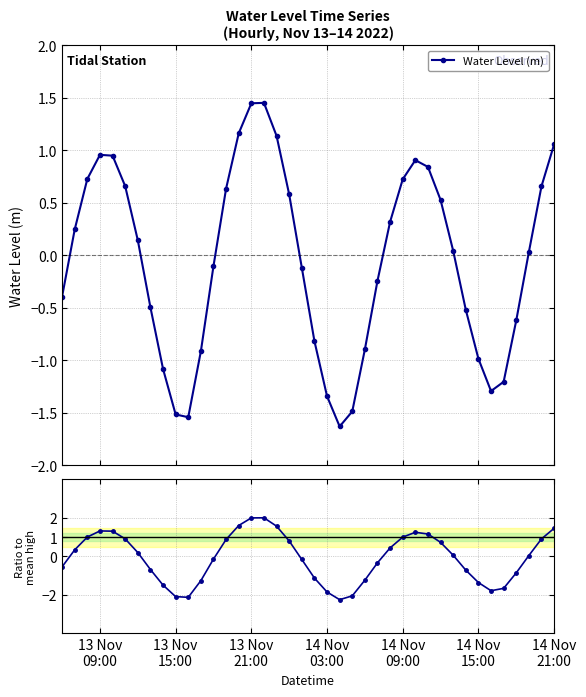

After their last crossing, which series has the higher values: Water Level (m) or Ratio to mean high?

Ratio to mean high